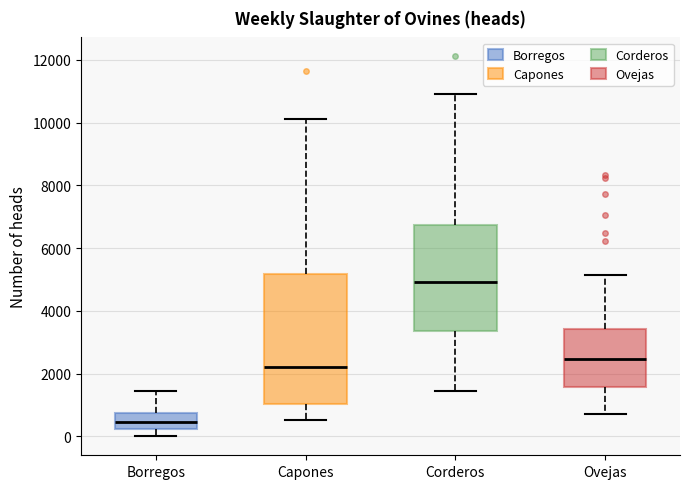

Where does the upper whisker of the box for Corderos end on the y-axis? The values are not printed on the chart, so give them approximately, as read against the axis.

10800